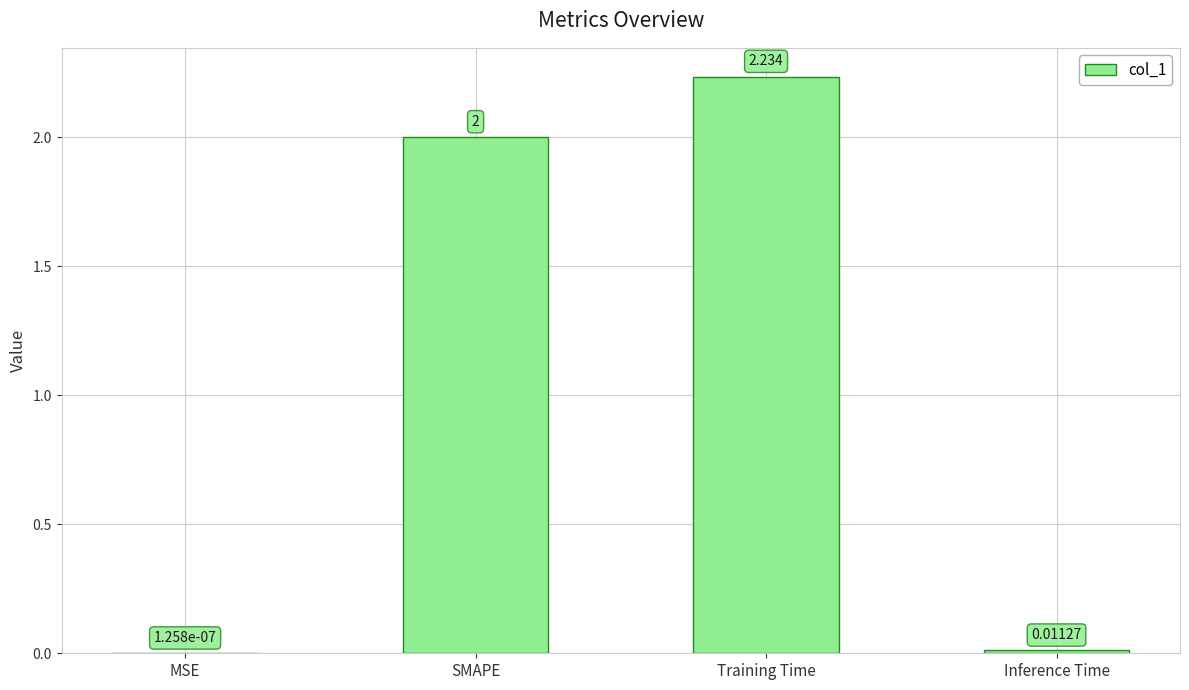

Is it true that the value at Training Time is 3.9?

False